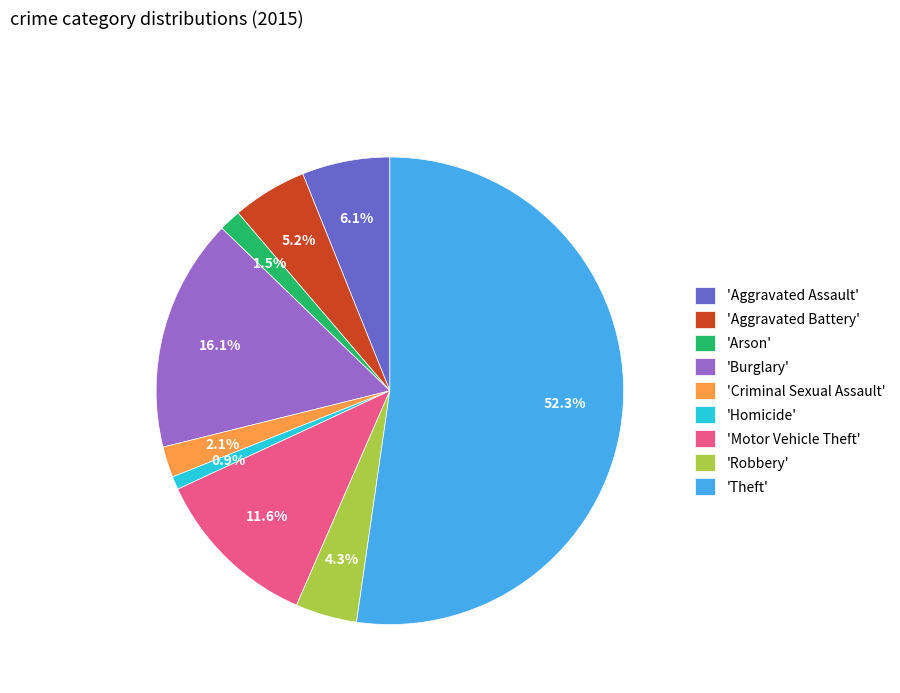

Between 'Aggravated Battery' and 'Theft', which is larger?

'Theft'